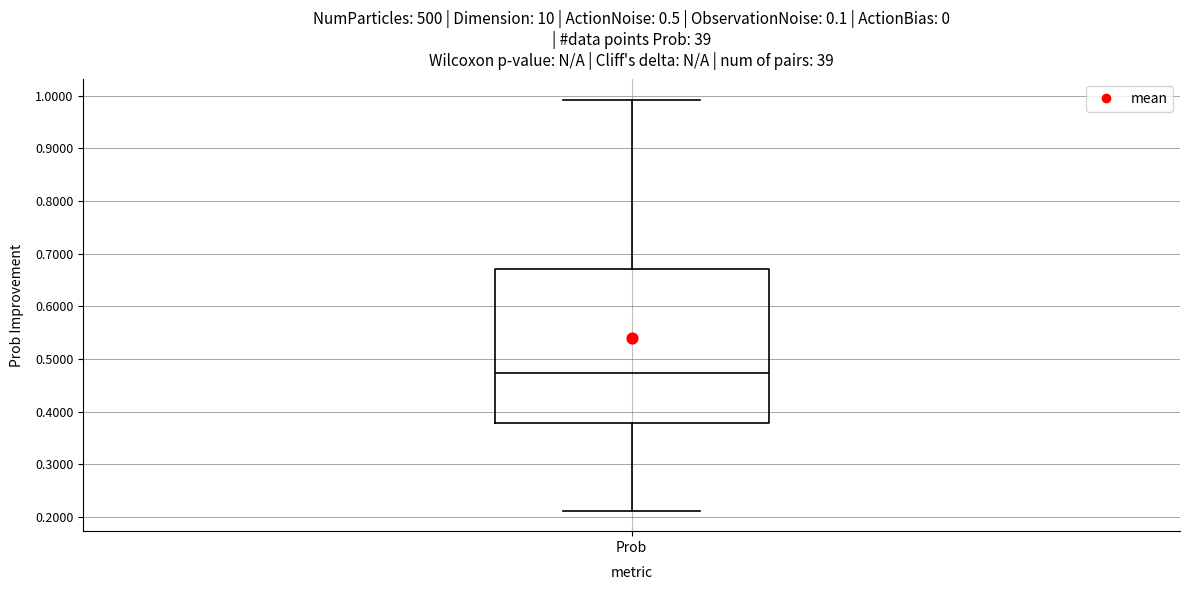

Transcribe this box plot: give where the median line is, the range the box spans, and where the two whiskers end, as read against the y-axis. The values are not printed on the chart, so give them approximately, as read against the axis.

median 0.47, box 0.38 to 0.67, whiskers 0.21 to 0.99